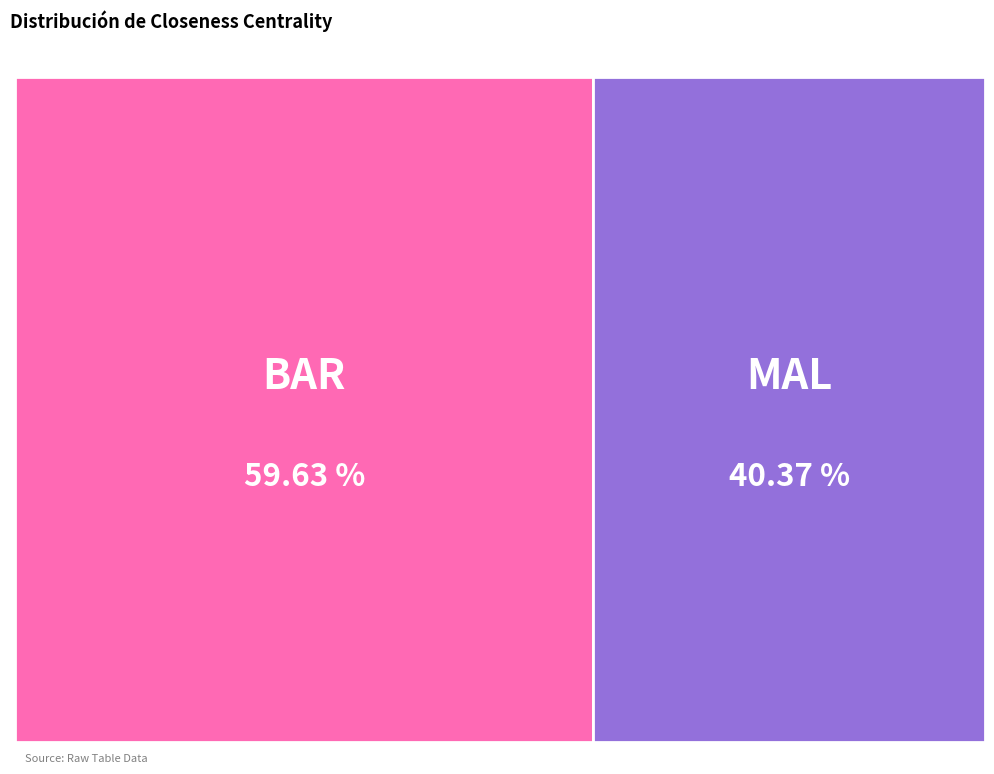

To the nearest percent, what portion does MAL represent?

40%